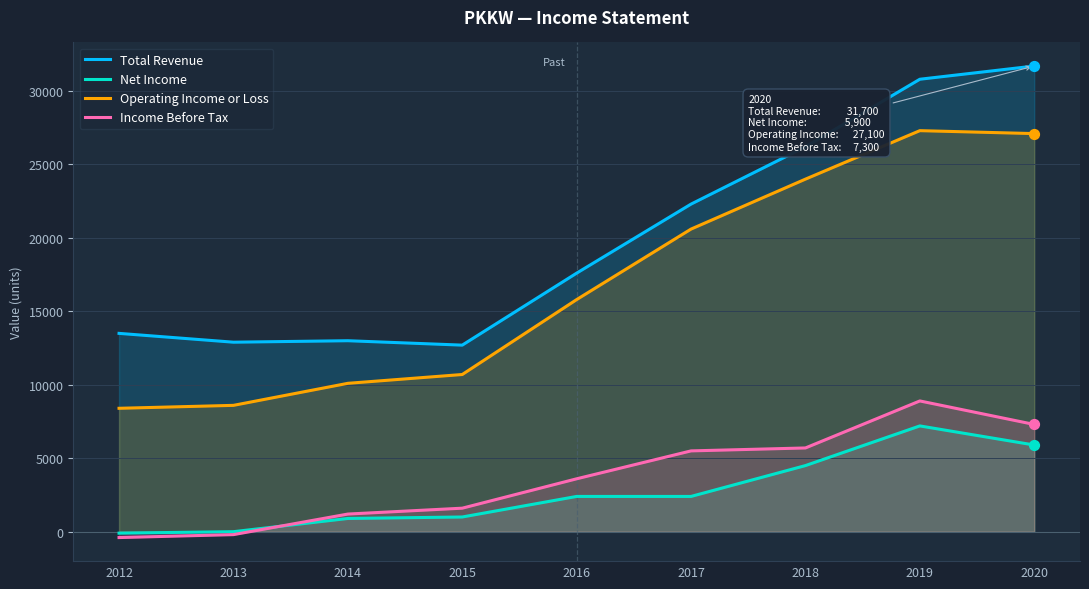

Is the value of Total Revenue at 2014 greater than the value of Income Before Tax at 2019?

Yes